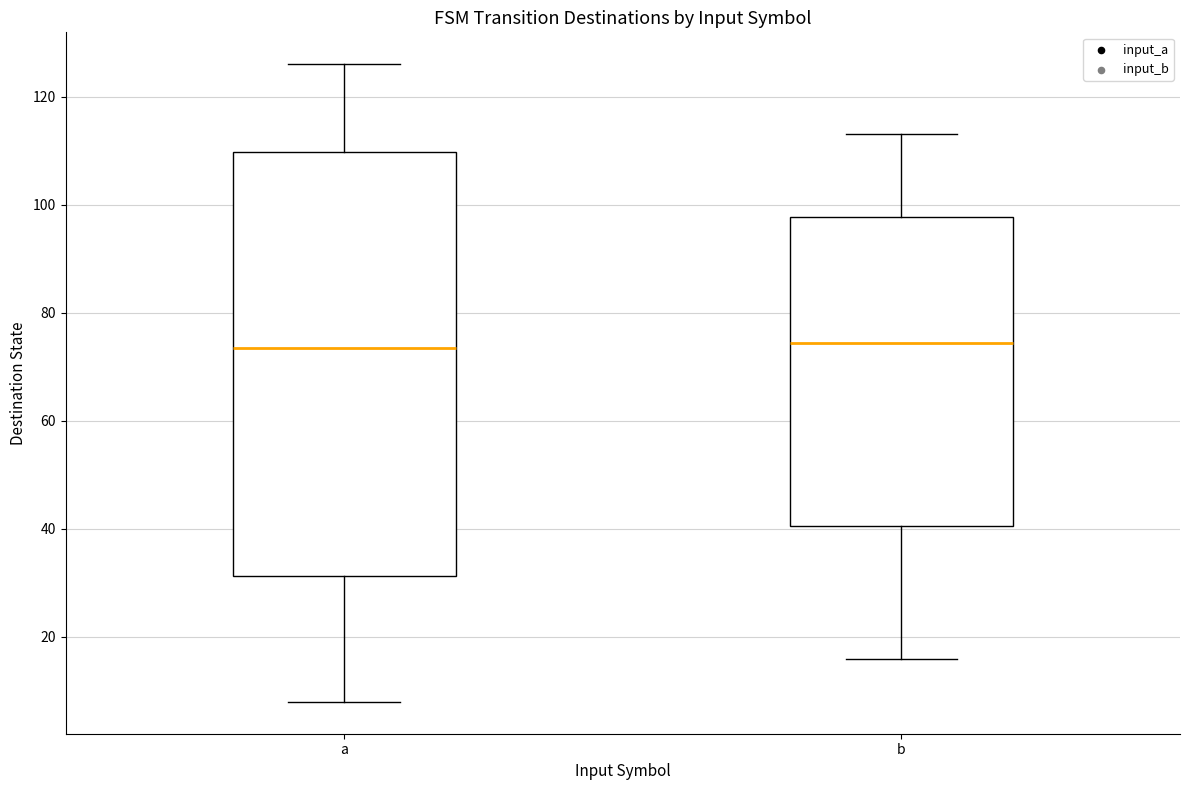

Comparing the boxes themselves (not the whiskers), which one is the tallest?

a